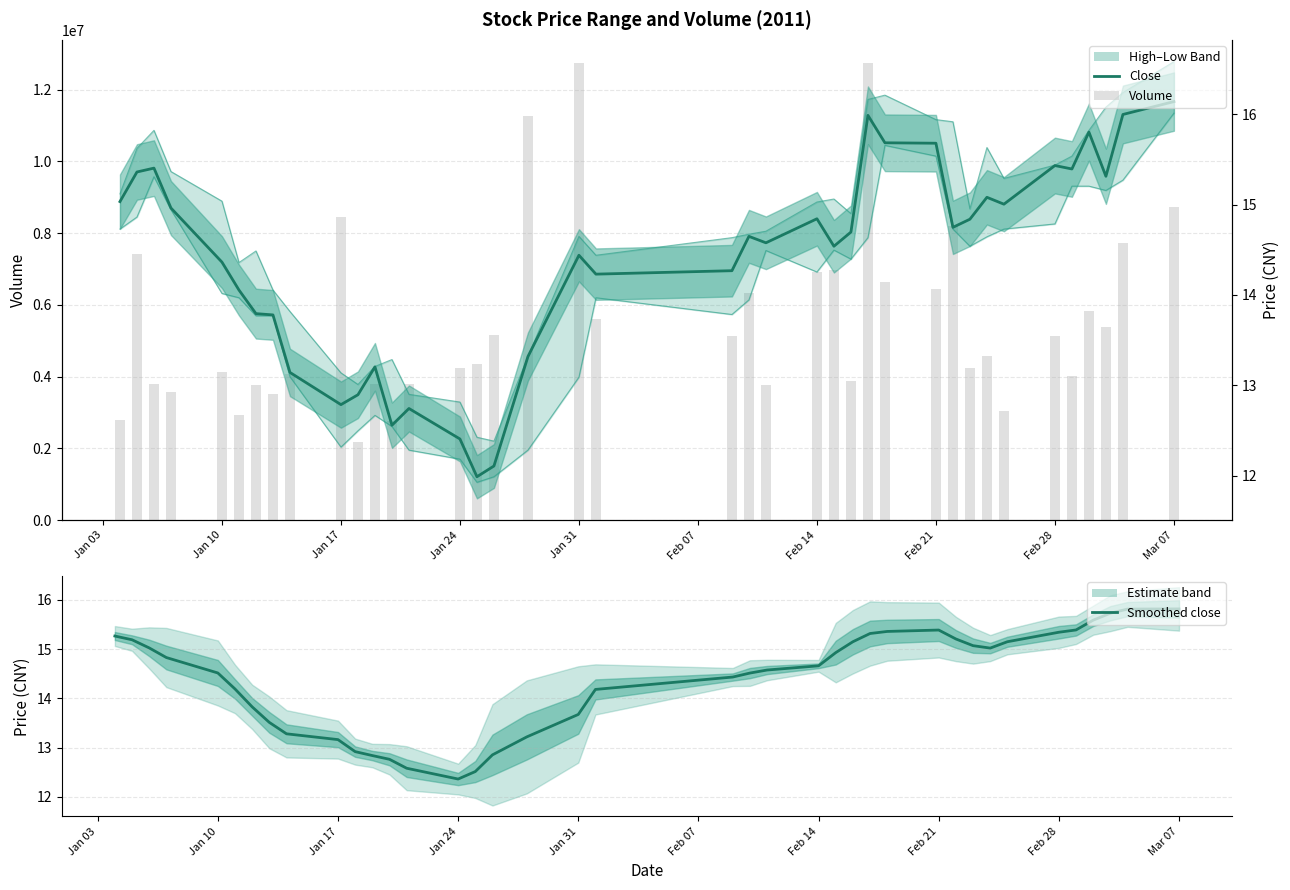

Rank the series at Feb 28 from lowest to highest value.

low, Smoothed close, close, high, volume